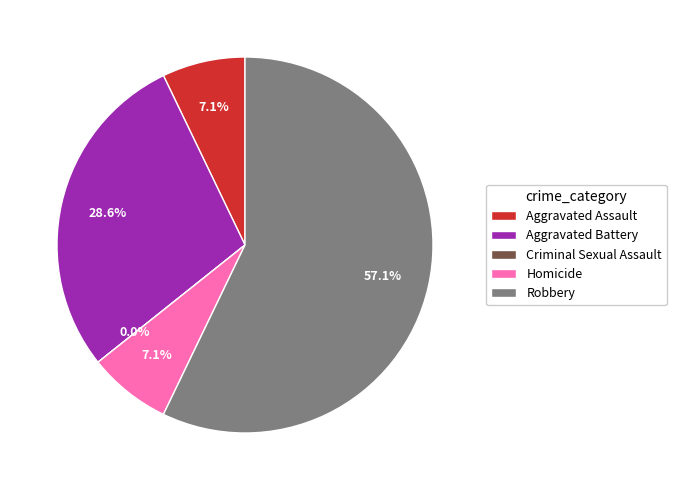

Which category has the smallest portion of the pie?

Criminal Sexual Assault